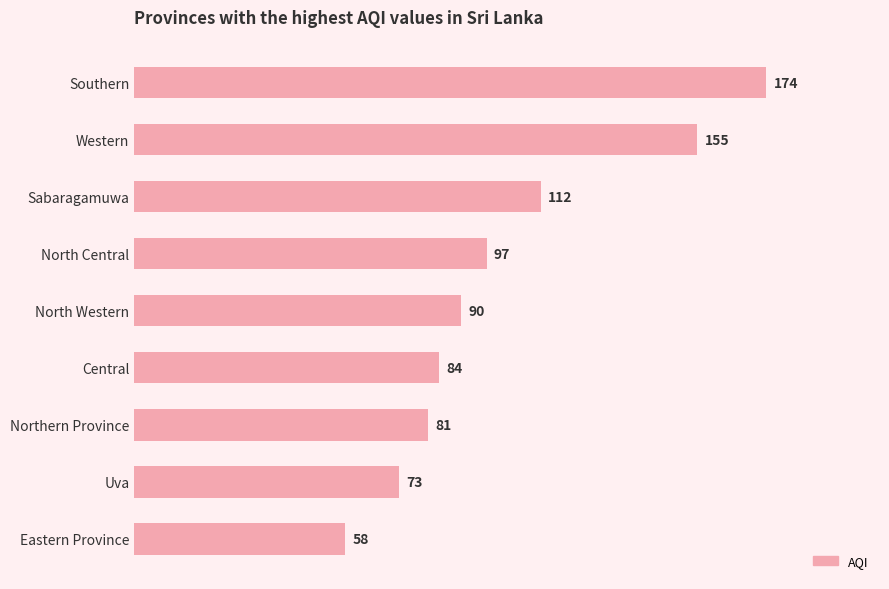

What is the difference between the values at Central and Uva?

11